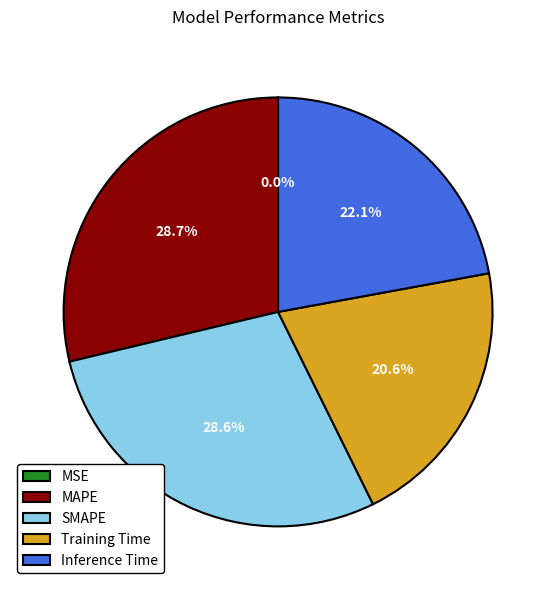

Combined, what portion of the pie is SMAPE and Inference Time?

50.7%